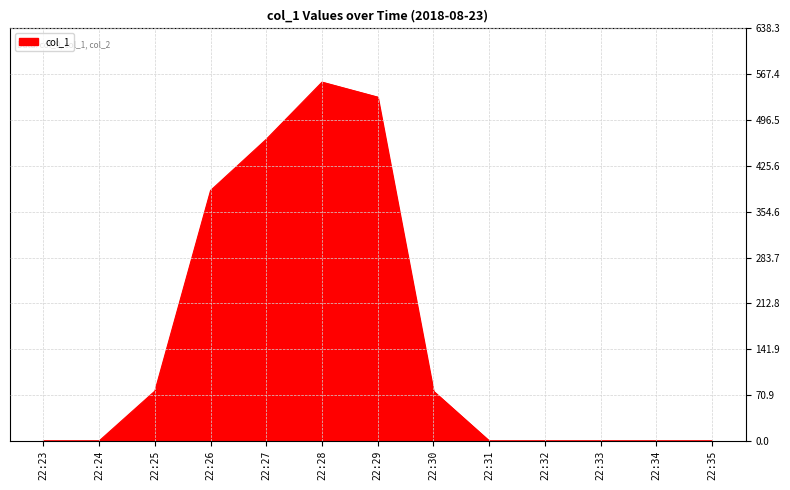

How many lines are shown in the chart?

1